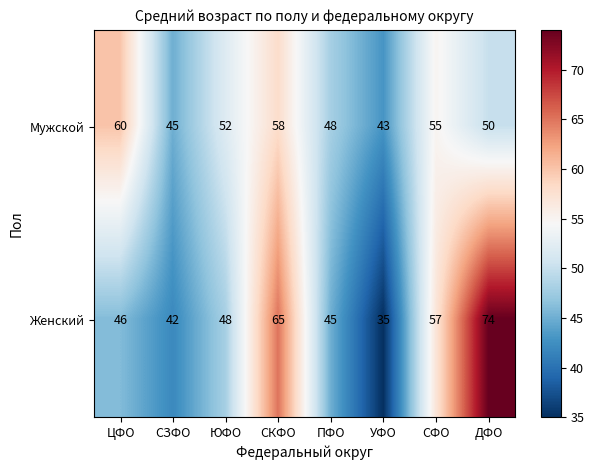

Reading left to right, extract all data points from this chart.

Мужской: ЦФО=60	СЗФО=45	ЮФО=52	СКФО=58	ПФО=48	УФО=43	СФО=55	ДФО=50
Женский: ЦФО=46	СЗФО=42	ЮФО=48	СКФО=65	ПФО=45	УФО=35	СФО=57	ДФО=74